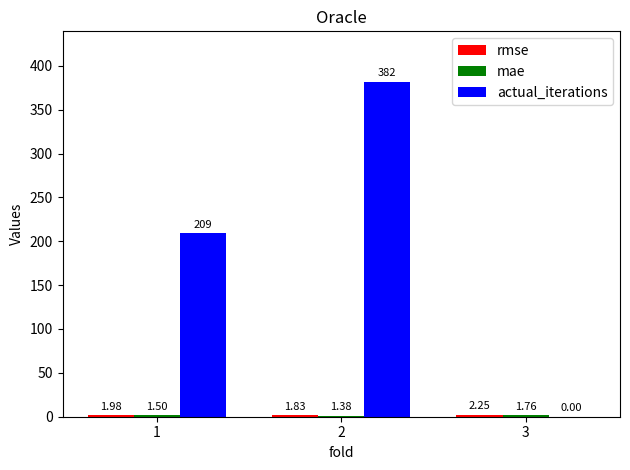

Between 1 and 2, which series saw the biggest shift?

actual_iterations